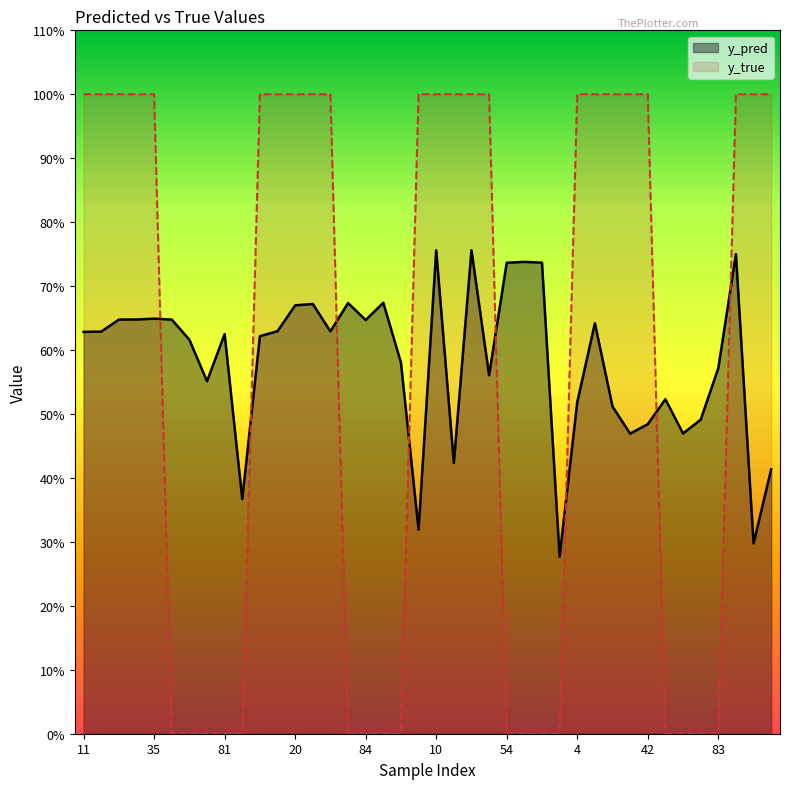

True or false: y_true and y_pred cross at least once.

True